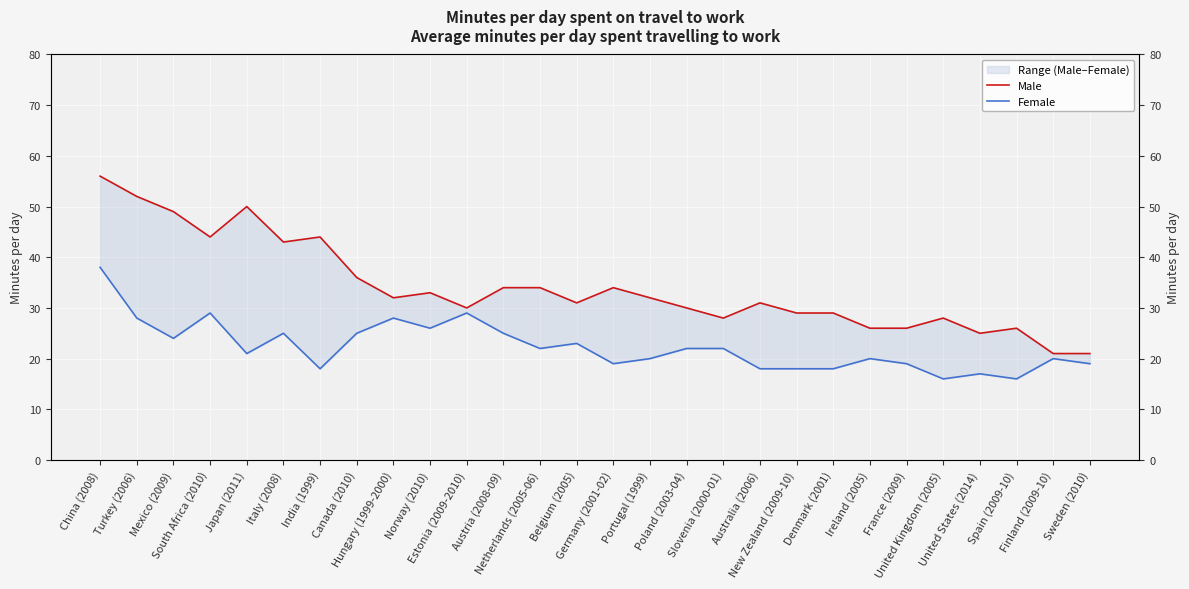

Reading left to right, what are all the values shown in this chart?

Male: 56	52	49	44	50	43	44	36	32	33	30	34	34	31	34	32	30	28	31	29	29	26	26	28	25	26	21	21
Female: 38	28	24	29	21	25	18	25	28	26	29	25	22	23	19	20	22	22	18	18	18	20	19	16	17	16	20	19